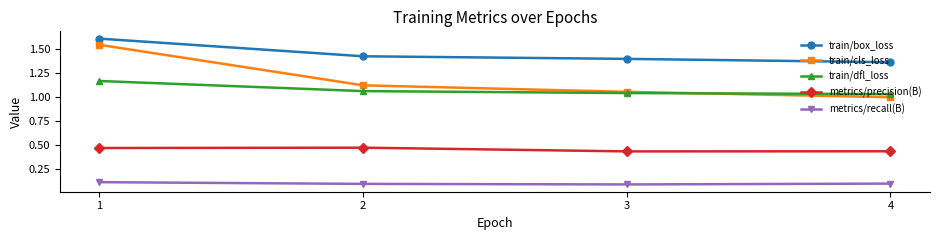

At which category does metrics/precision(B) reach its first local peak?

2